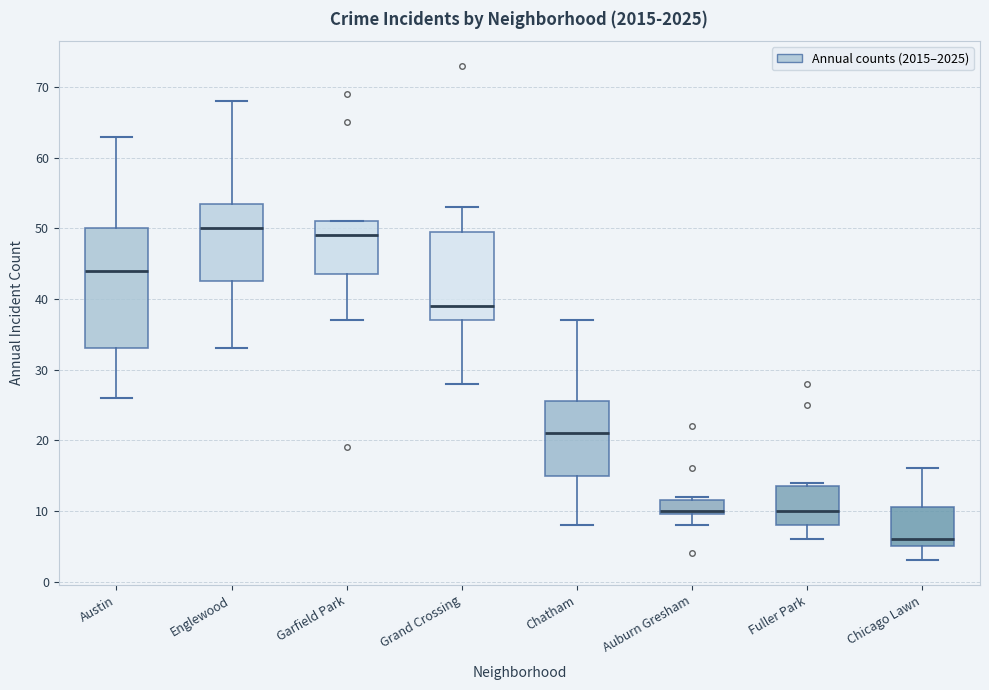

Reading left to right, transcribe this box plot: for each box, give where its median line is, the range the box spans, and where its two whiskers end, as read against the y-axis. The values are not printed on the chart, so give them approximately, as read against the axis.

Austin: median 44, box 33 to 50, whiskers 26 to 63
Englewood: median 50, box 43 to 54, whiskers 33 to 68
Garfield Park: median 49, box 44 to 51, whiskers 37 to 51
Grand Crossing: median 39, box 37 to 50, whiskers 28 to 53
Chatham: median 21, box 15 to 26, whiskers 8 to 37
Auburn Gresham: median 10 (just above the box's lower edge), box 10 to 12, whiskers 8 to 12 (just above the box's upper edge)
Fuller Park: median 10, box 8 to 14, whiskers 6 to 14 (just above the box's upper edge)
Chicago Lawn: median 6, box 5 to 11, whiskers 3 to 16